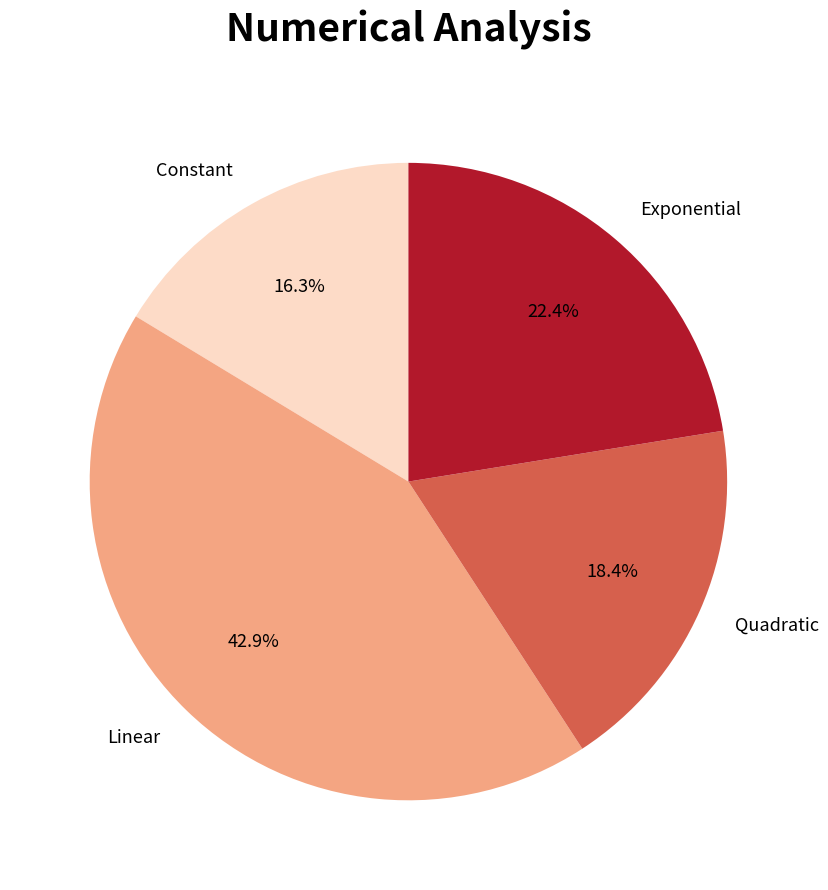

How much of the chart is everything except Exponential?

77.6%